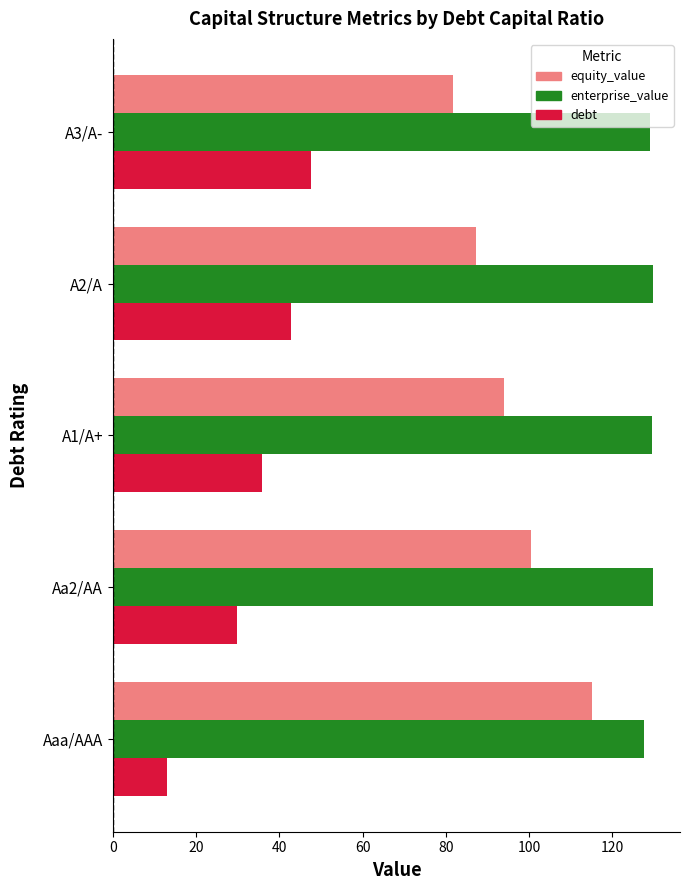

What is the difference between the maximum and minimum values in the equity_value series?

33.2